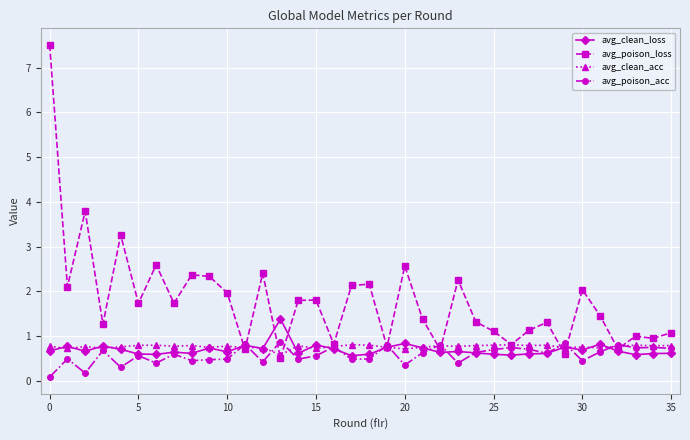

What is the greatest value displayed?

7.5